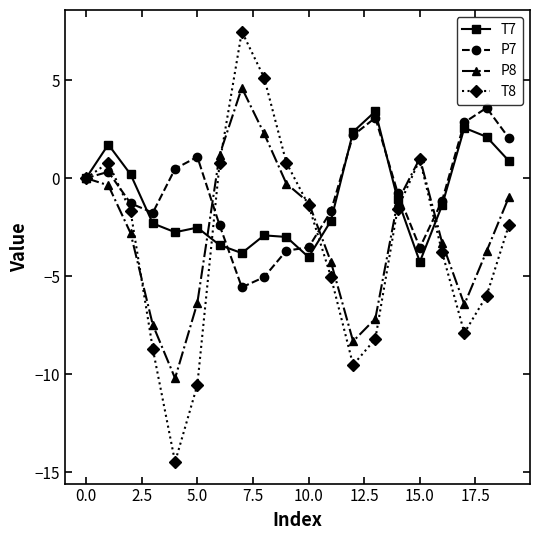

Which series has the largest total across all categories?

P7